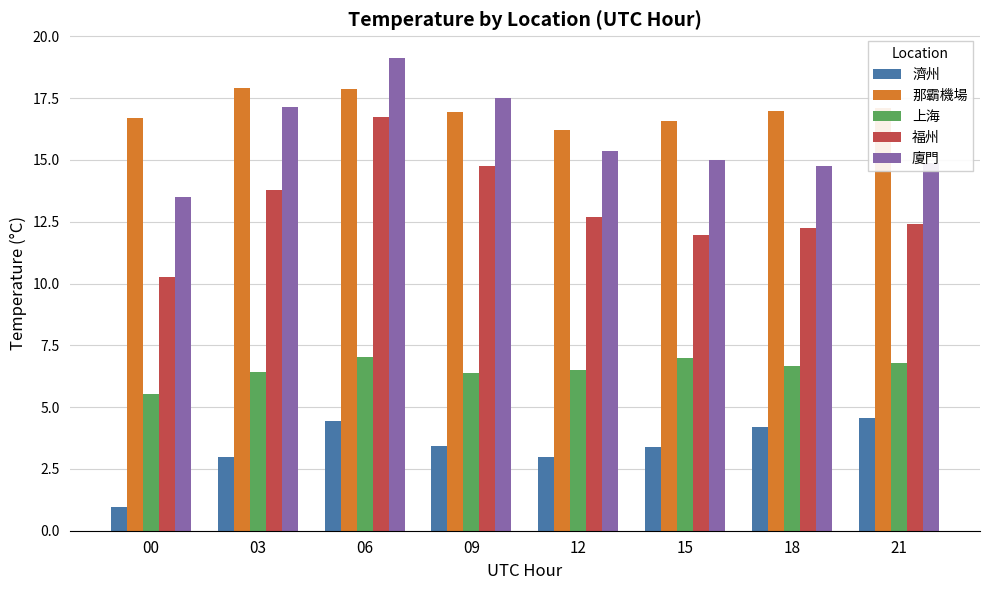

What is the minimum value for 福州?

10.3